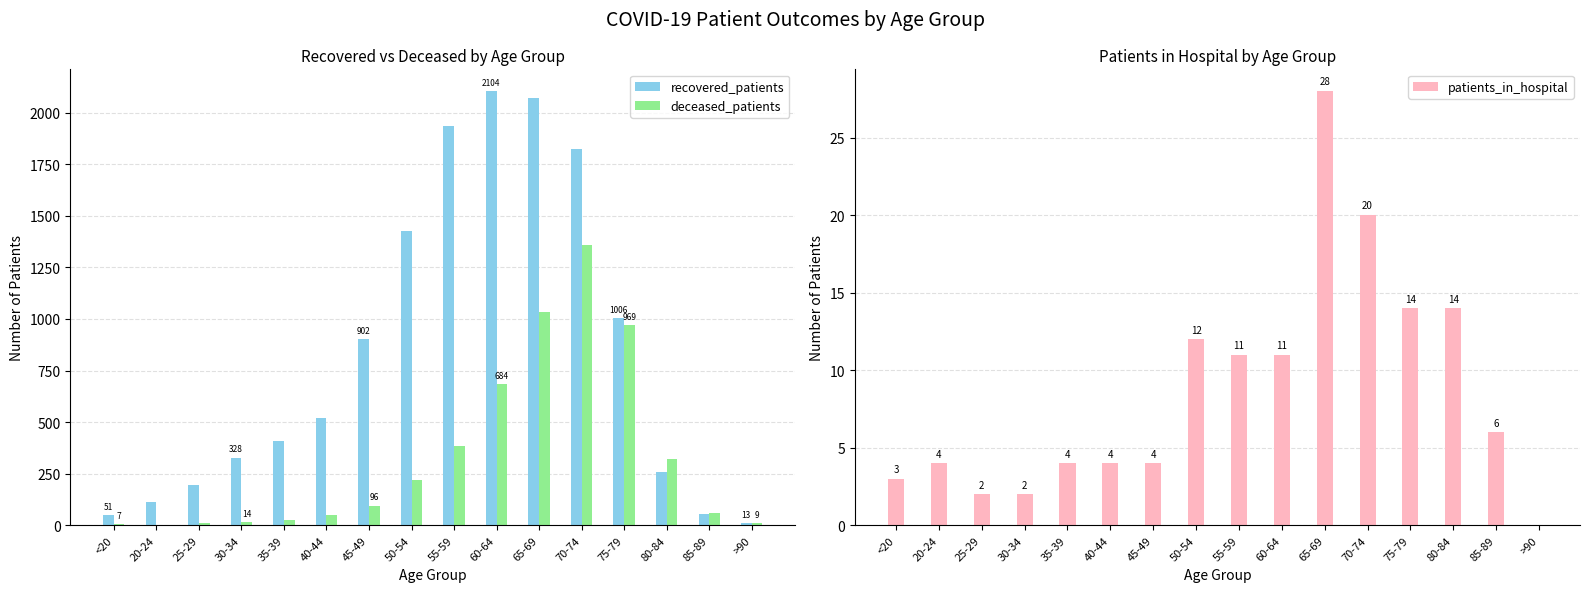

Is it true that patients_in_hospital equals 11 at 60-64?

True